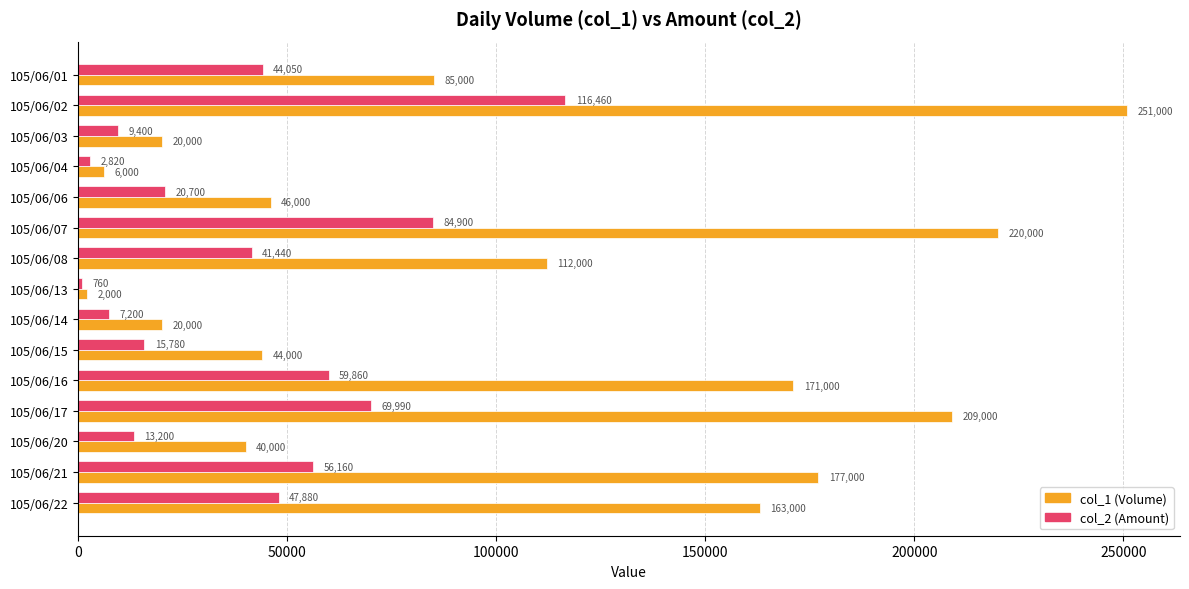

At which category is the sum across all series the highest?

105/06/02